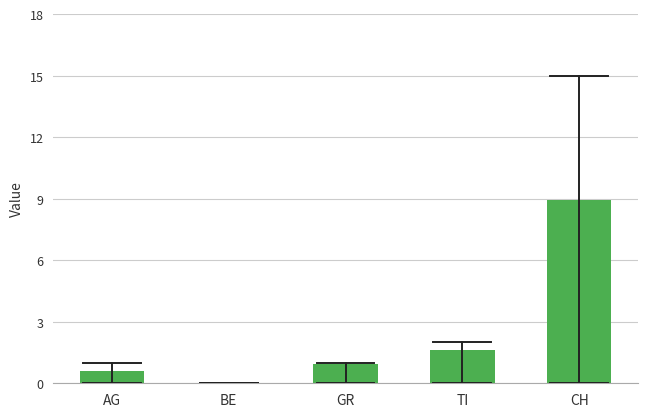

Reading left to right, list all the values displayed in this chart.

AG=0.6	BE=0.0	GR=0.9	TI=1.6	CH=8.9